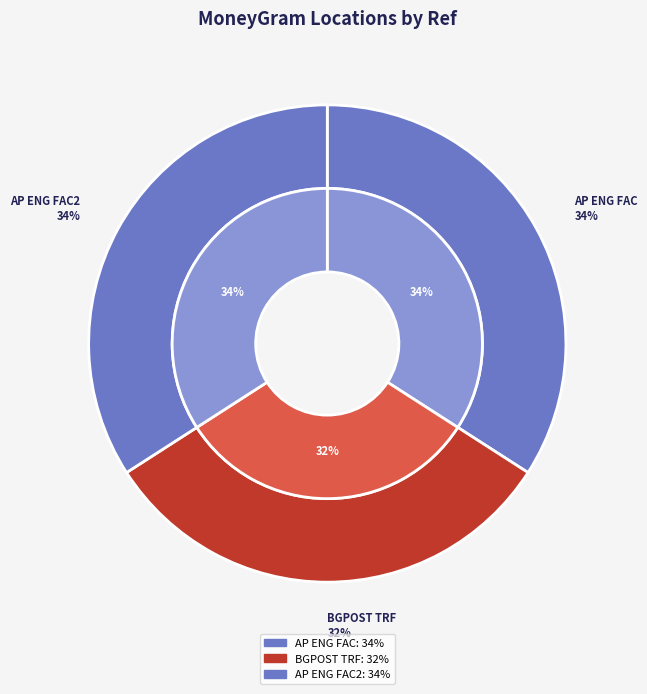

What percentage is the AP ENGINEERING EOOD - STARA ZAGORA - FAC (2) slice, to the nearest percent?

34%